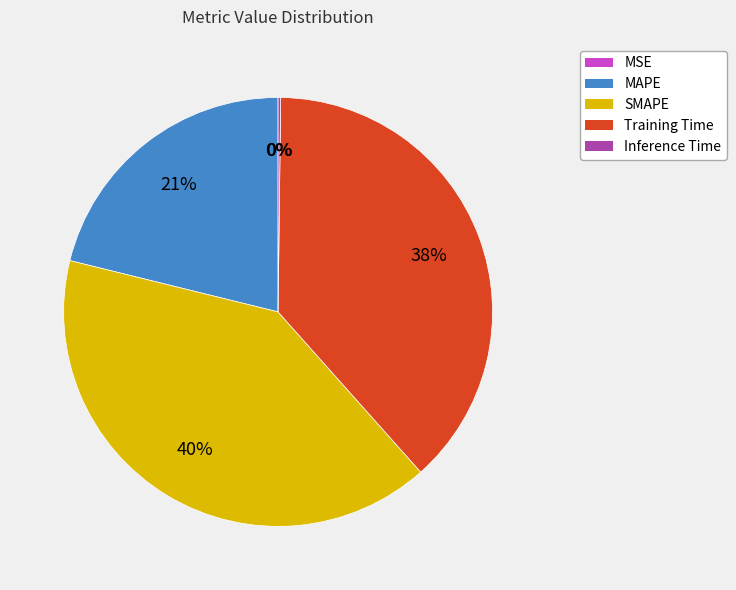

What is the ratio of the value at Training Time to the value at SMAPE?

0.9